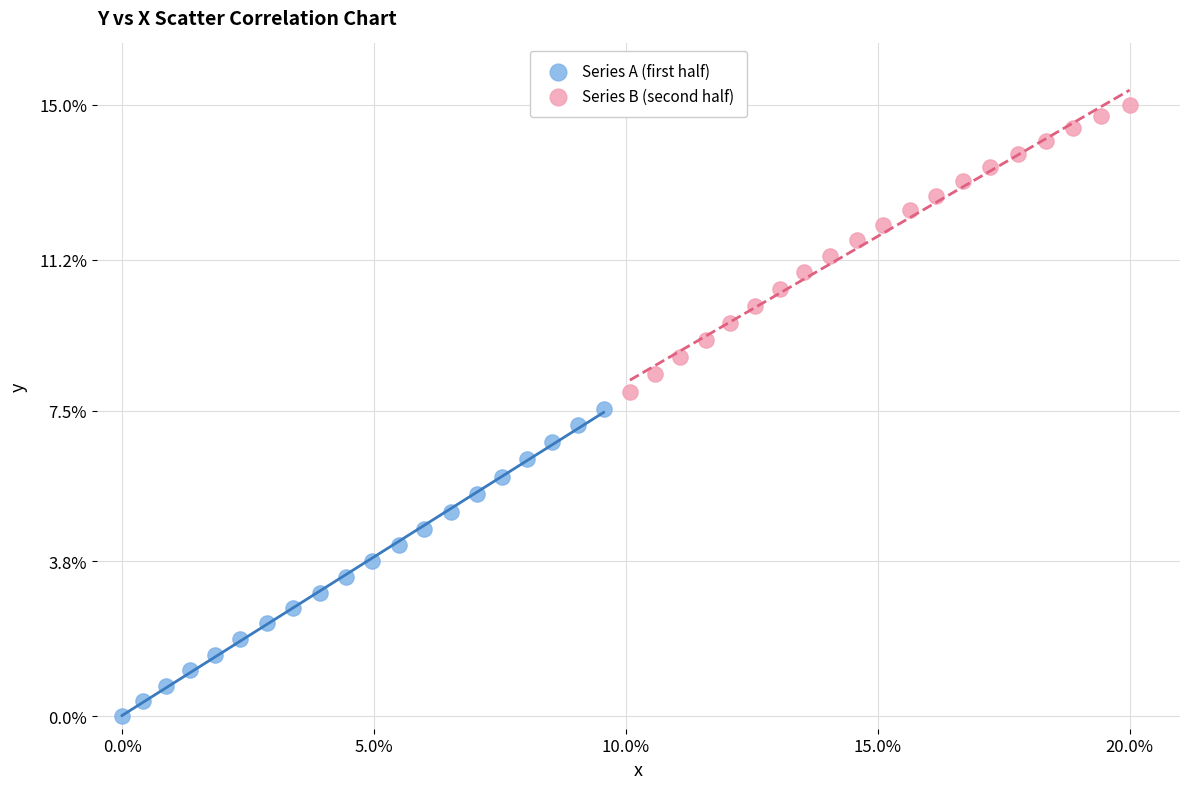

Which series contains the highest Y value?

Series B (second half)